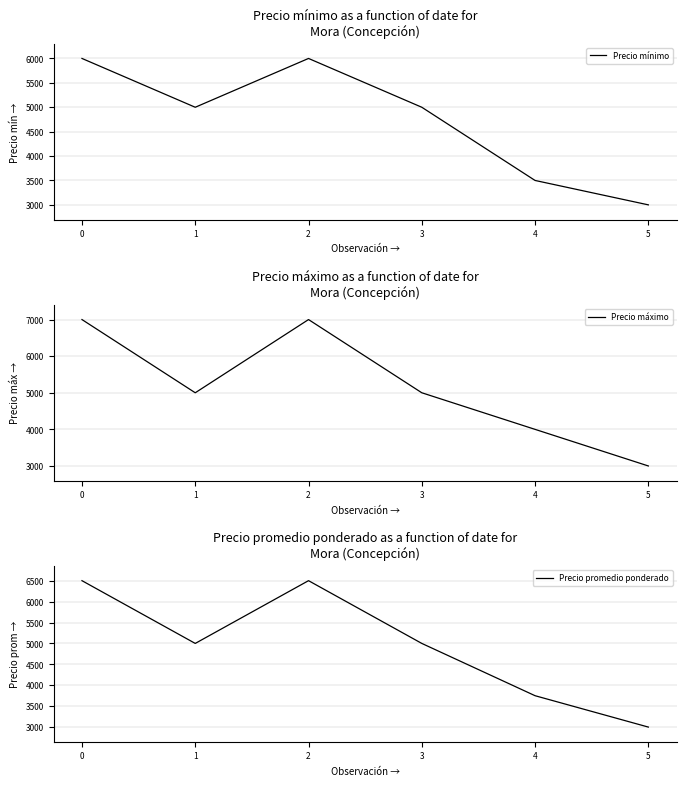

What is the value of the Precio promedio ponderado point at the 2nd from the left?

5000